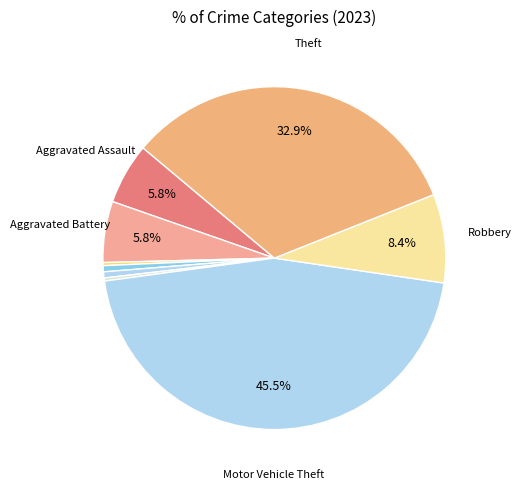

Count the number of slices in the pie.

9